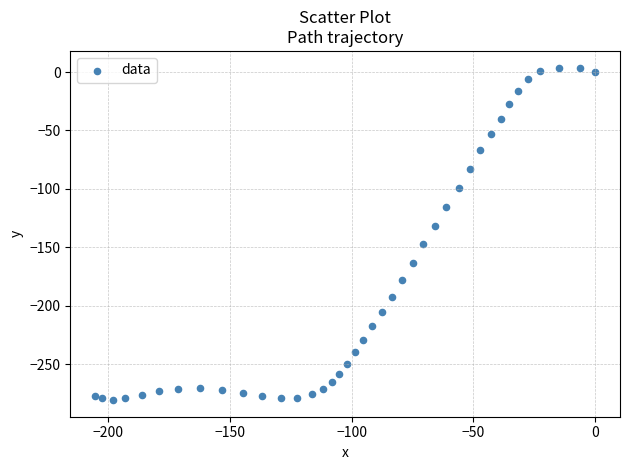

What is the range of X values (max minus min)?

205.3